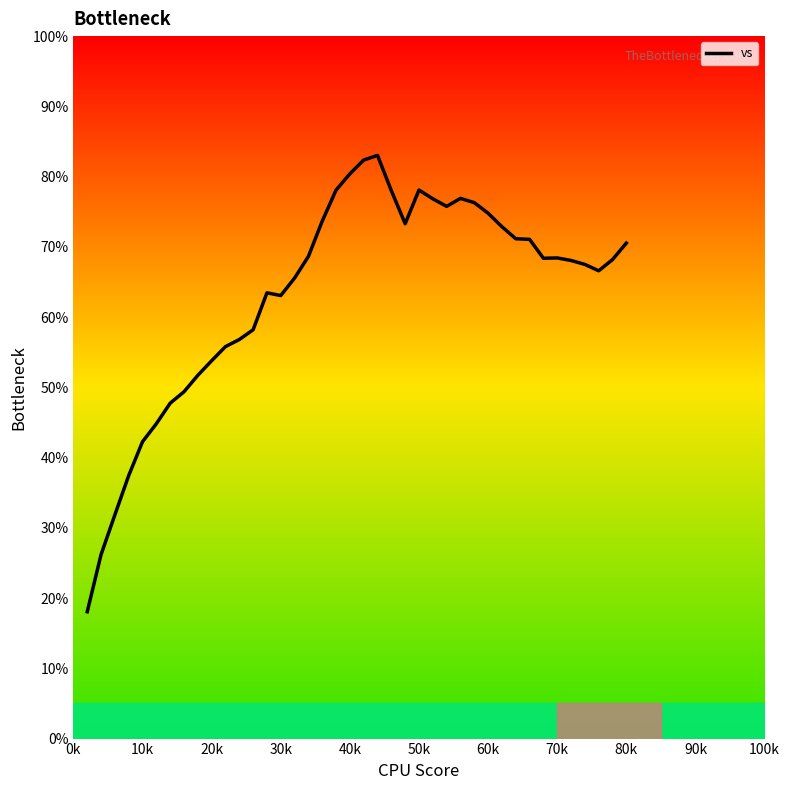

What is the greatest value displayed?

83.0